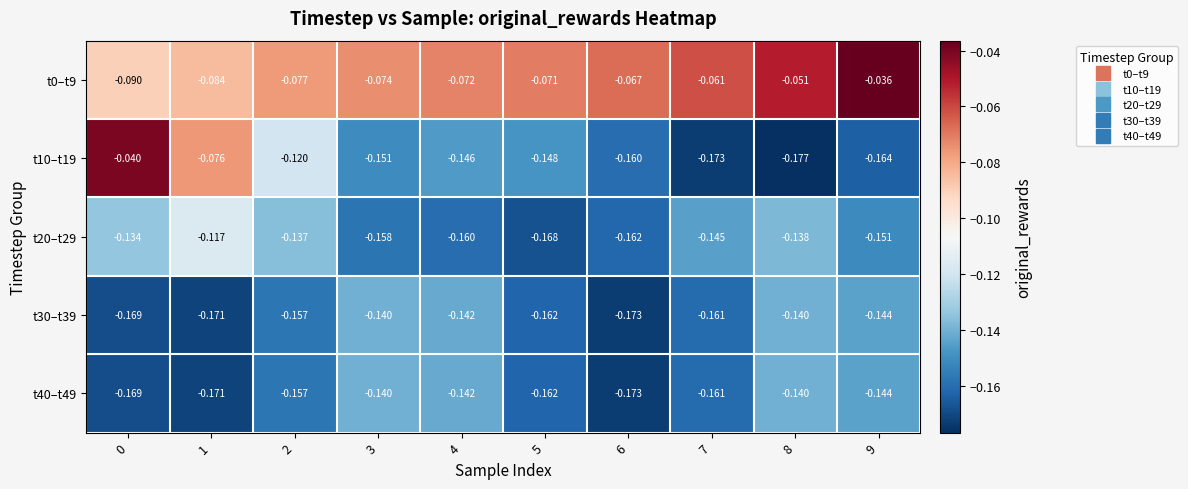

Is the value of t40–t49 at 4 greater than the value of t10–t19 at 3?

Yes